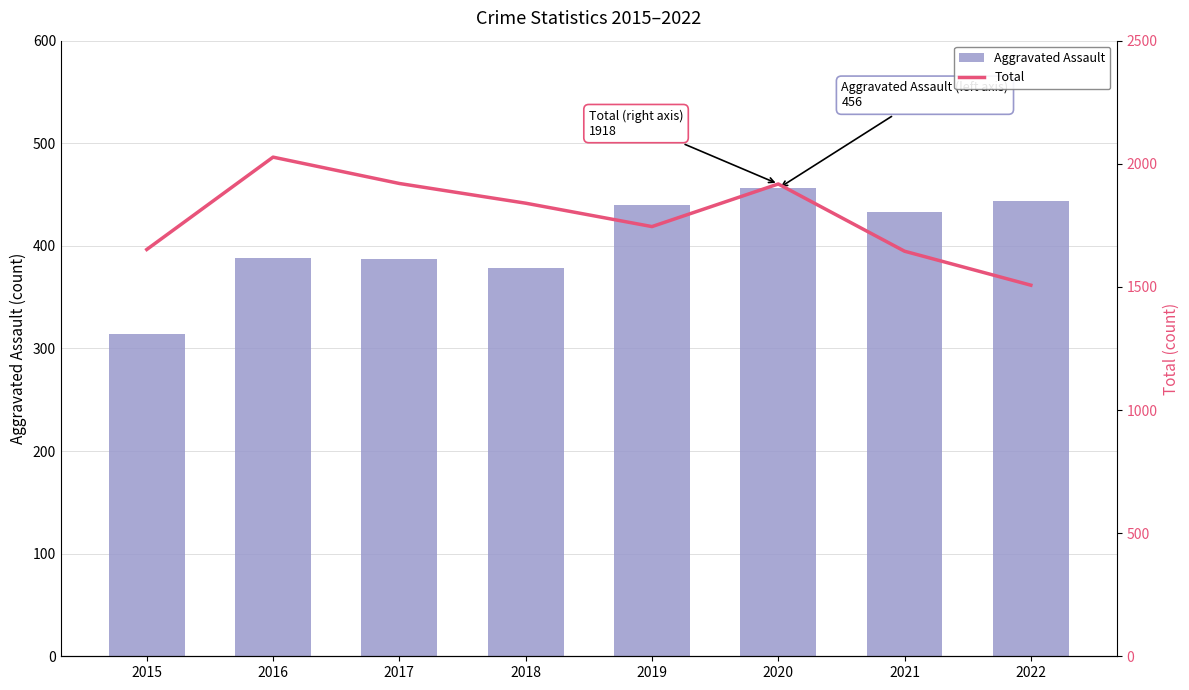

At which label is Total closest to 1767?

2019